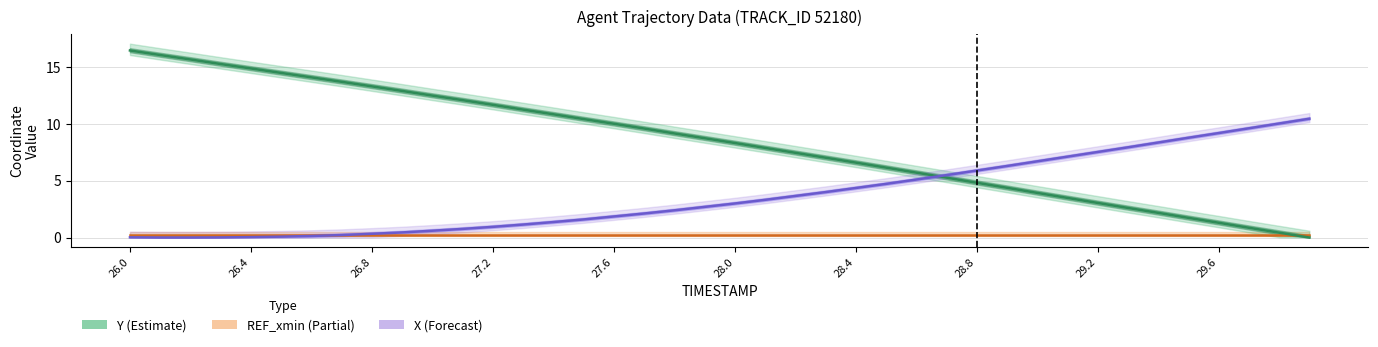

Which series ends up on top after the final intersection of Y and X?

X